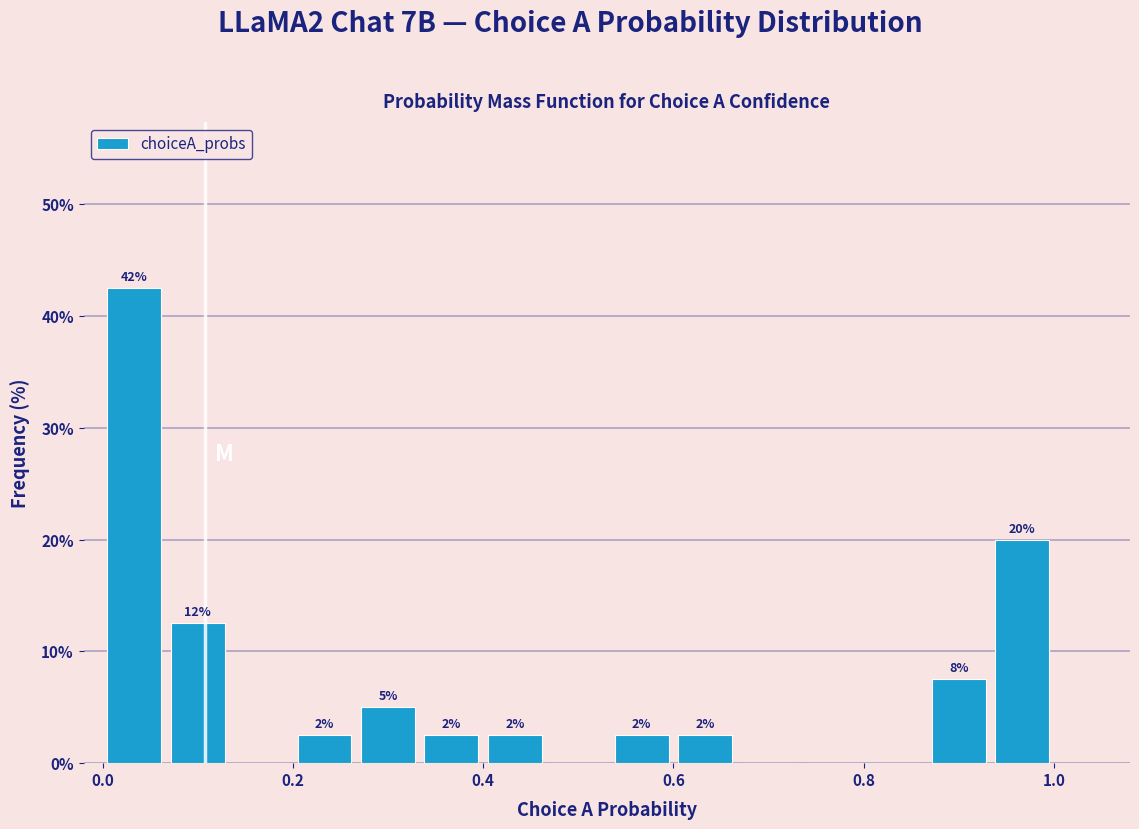

Read against the x-axis, roughly where is the centre of the tallest bar?

0.04